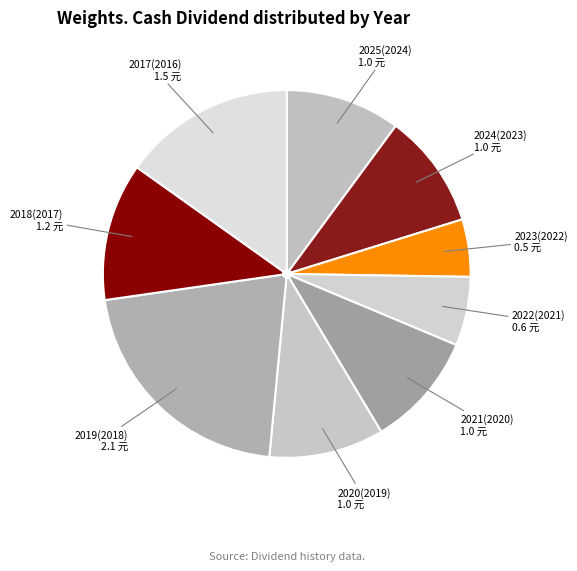

Count the number of slices in the pie.

9